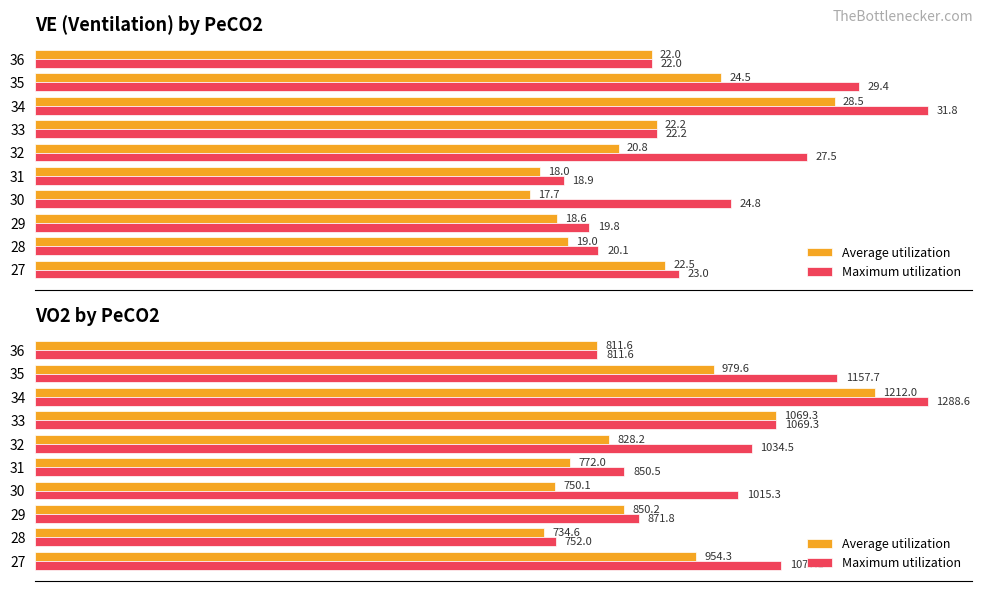

What is the value of the Average utilization bar at the 3rd from the left?

850.2